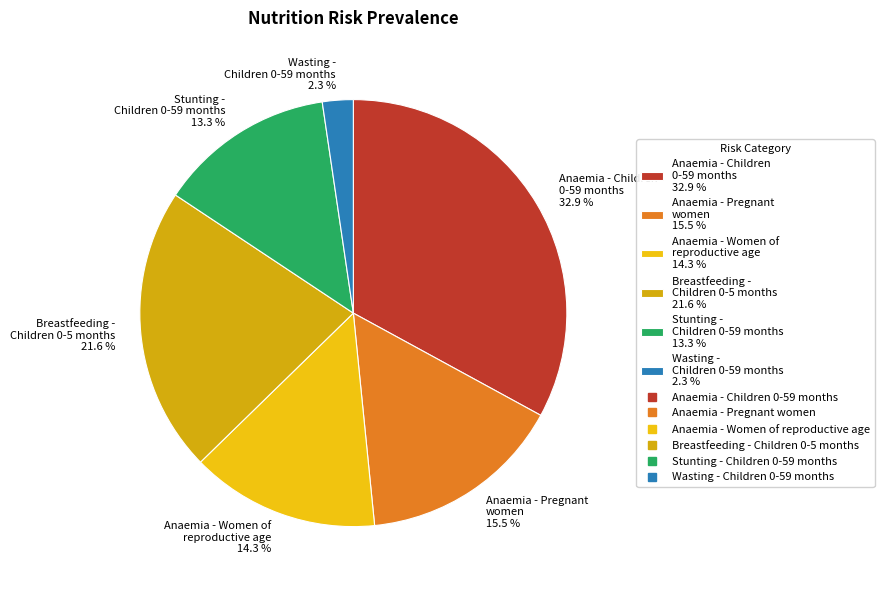

How many slices are in this pie chart?

6